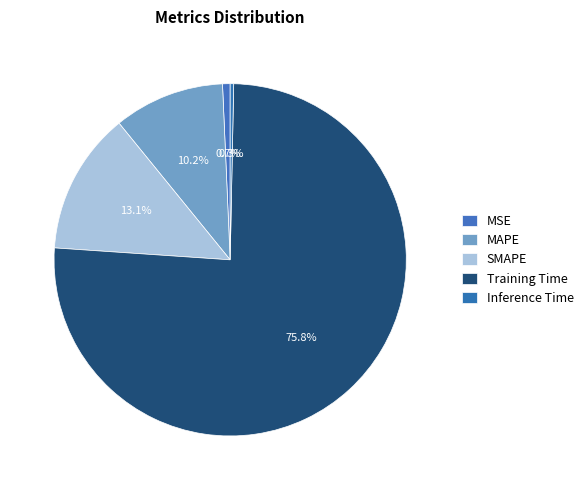

Does any single category account for the majority?

Yes